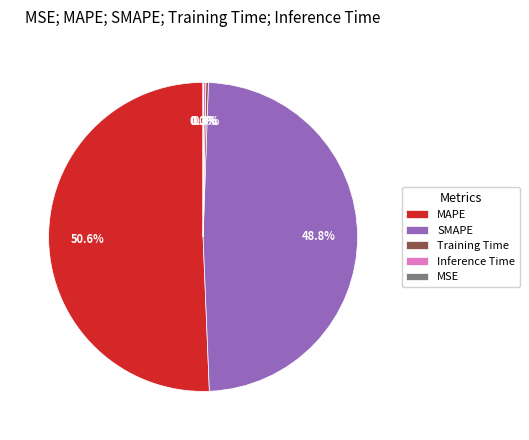

Which slice is the largest?

MAPE